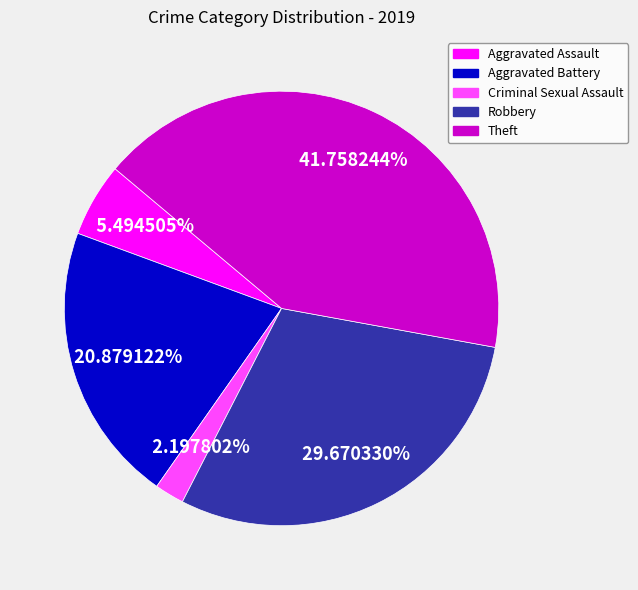

Is Aggravated Assault the majority of the pie?

No